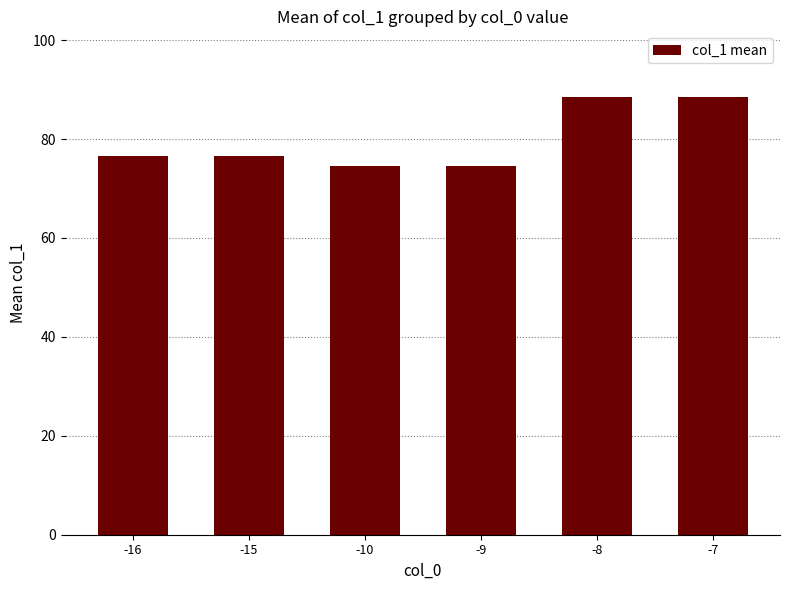

What is the difference between the maximum and minimum values?

14.0